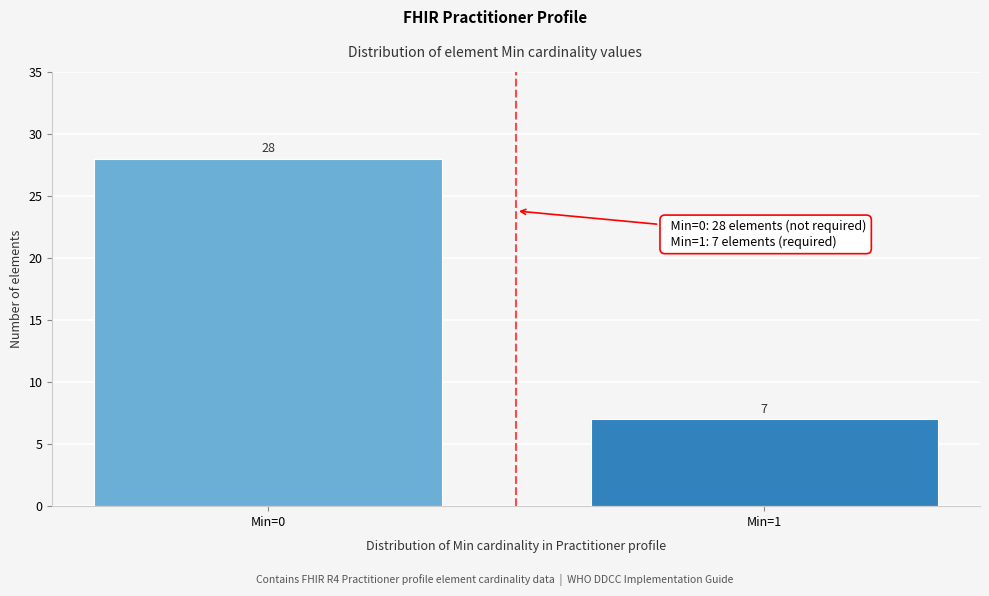

Reading left to right, list all the values displayed in this chart.

Min=0=28	Min=1=7